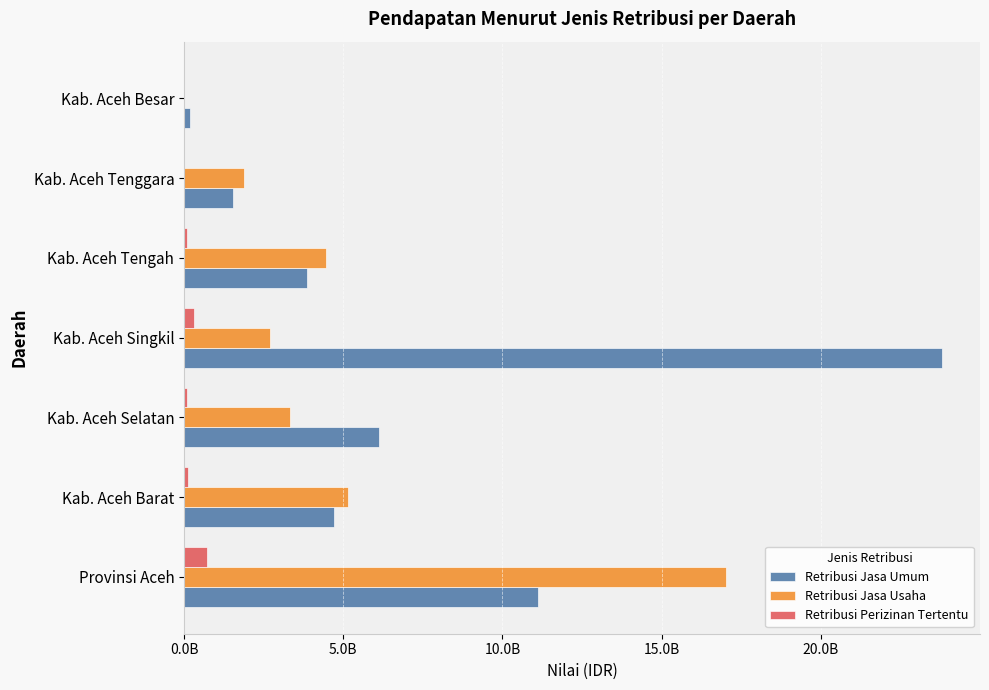

What are all the series names shown in the legend?

Retribusi Jasa Umum, Retribusi Jasa Usaha, Retribusi Perizinan Tertentu